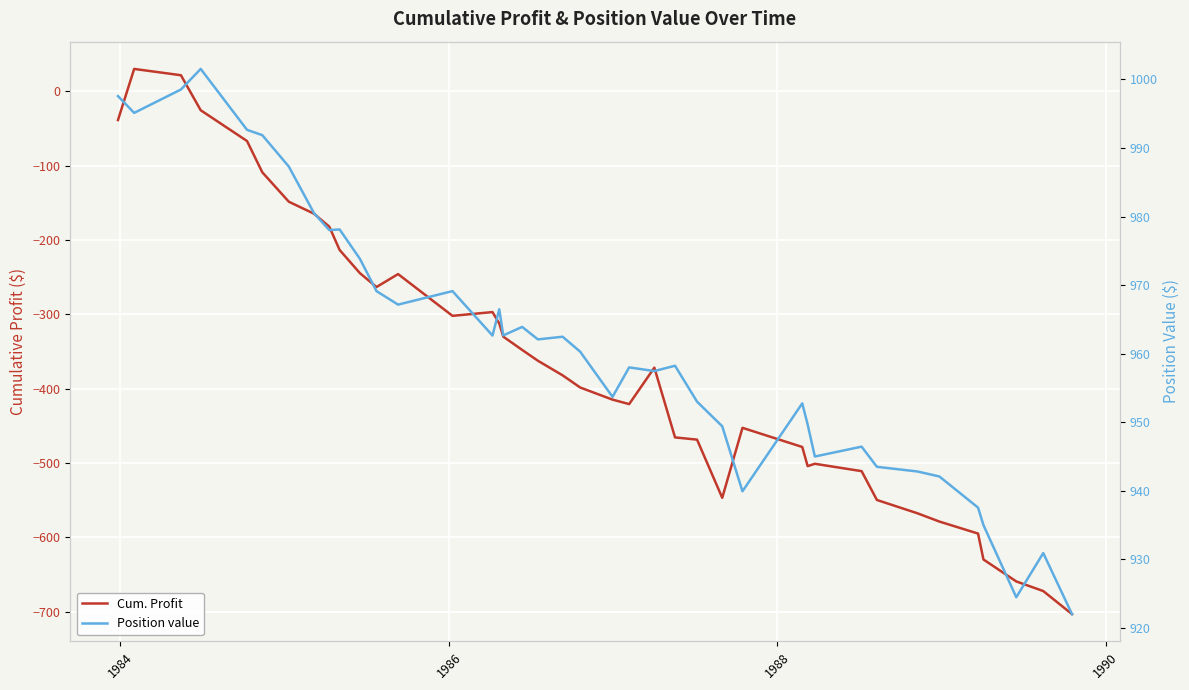

Reading right to left, transcribe all the data shown in this chart.

Cum. Profit: -703.1	-672.1	-659.1	-629.6	-594.8	-578.6	-567.5	-549.6	-510.9	-500.9	-504.1	-478.4	-452.6	-546.7	-468.5	-465.5	-371.7	-420.7	-414.7	-398.4	-382.0	-362.4	-347.8	-330.0	-312.2	-297.0	-302.0	-245.8	-263.2	-244.5	-213.4	-182.1	-164.7	-148.6	-109.0	-66.9	-25.6	21.5	30.0	-38.8
Position value: 922.0	930.9	924.5	935.0	937.5	942.1	942.8	943.5	946.4	945.0	949.7	952.8	939.9	949.4	953.0	958.2	957.5	958.0	953.7	960.3	962.5	962.1	963.9	962.7	966.5	962.6	969.1	967.1	969.1	973.8	978.1	978.0	980.5	987.3	991.9	992.6	1001.5	998.5	995.1	997.6